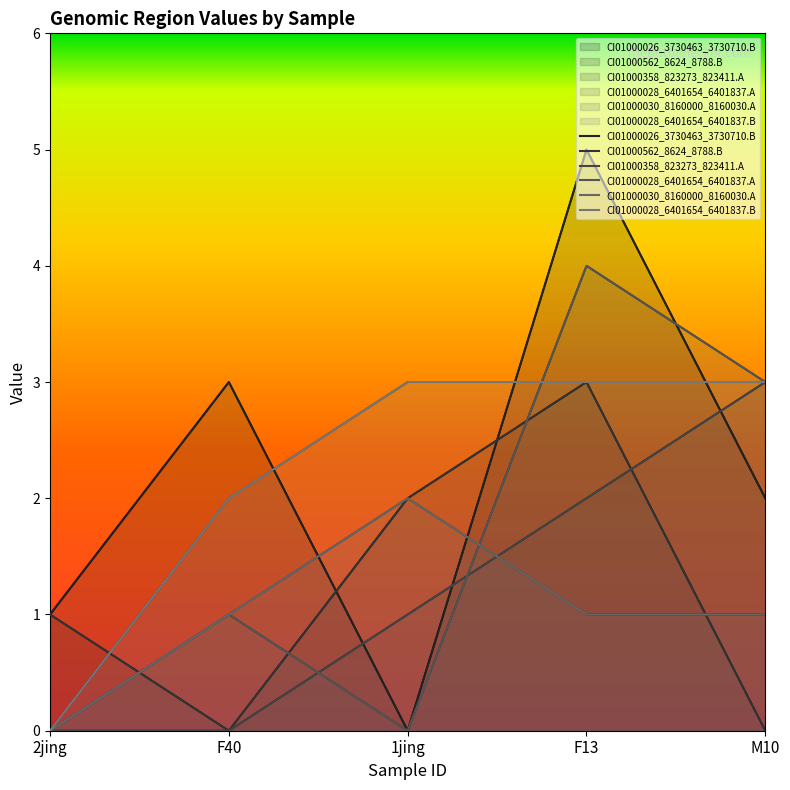

True or false: CI01000358_823273_823411.A and CI01000030_8160000_8160030.A intersect in this chart.

True